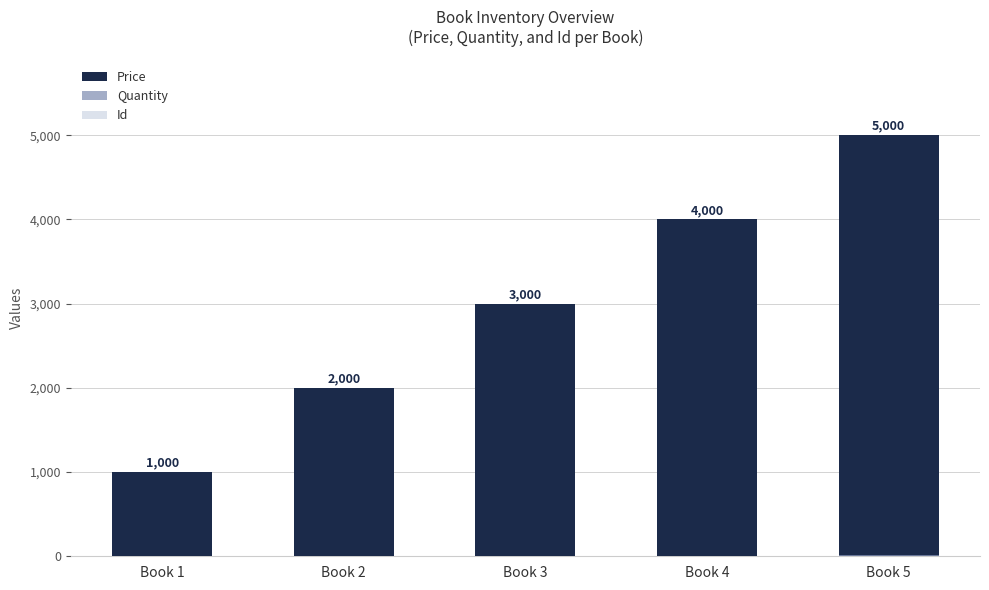

What is the difference between the highest and lowest values at Book 1?

999